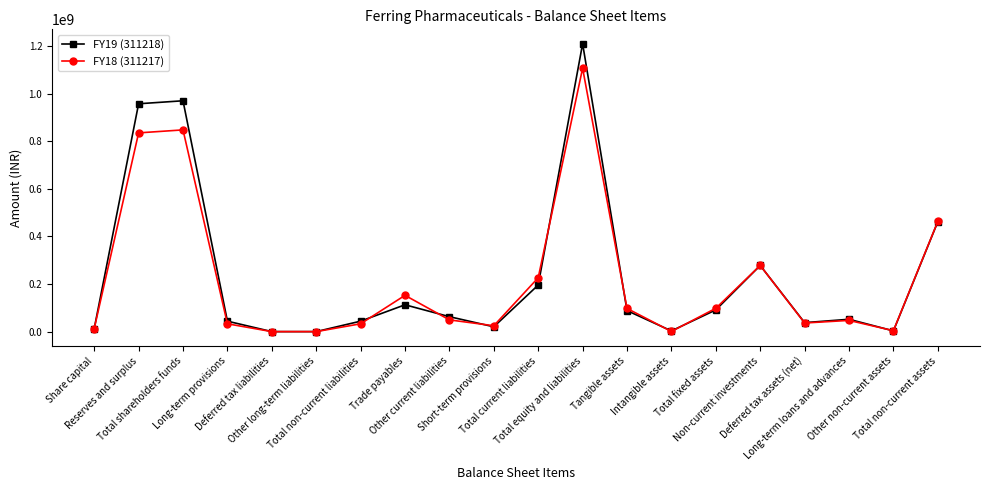

True or false: FY19 (311218) has more than 1 points higher than both neighbors.

True